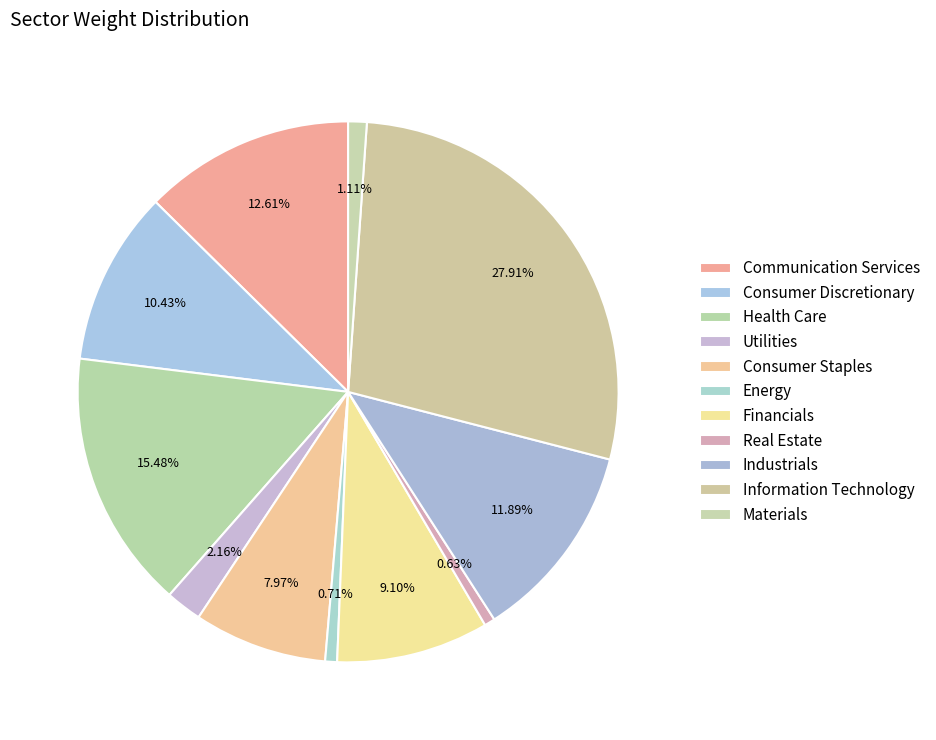

To the nearest percent, what is the average slice percentage?

9%